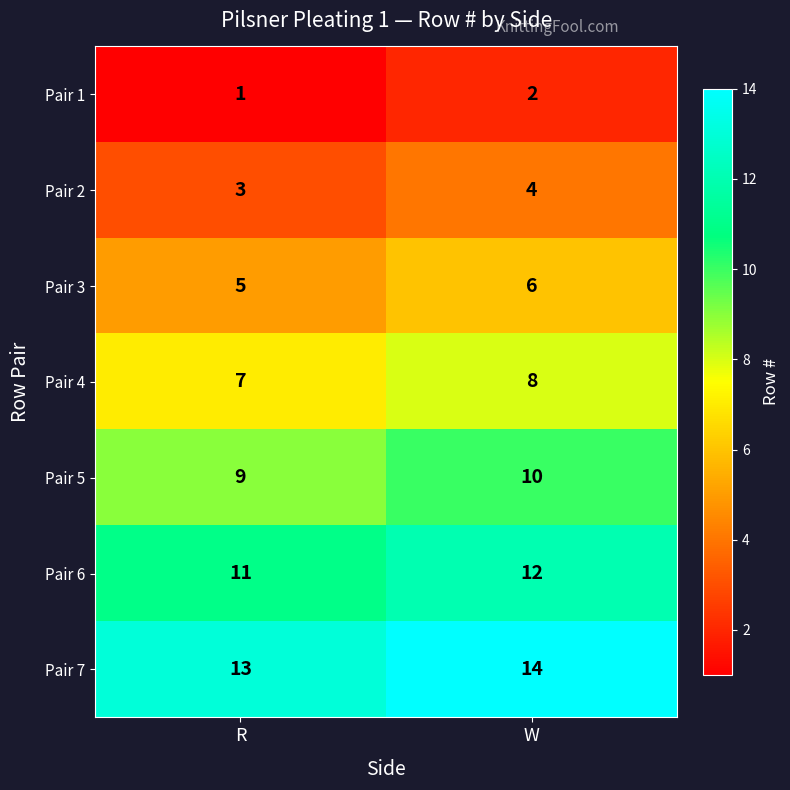

What is the sum of the Pair 4 values at W and R?

15